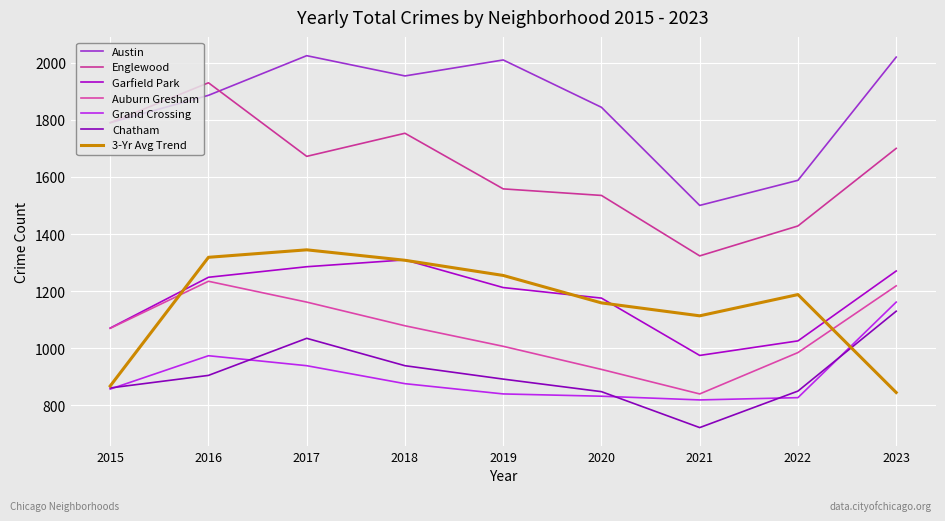

What is the difference between the maximum and minimum values in the Englewood series?

607.0